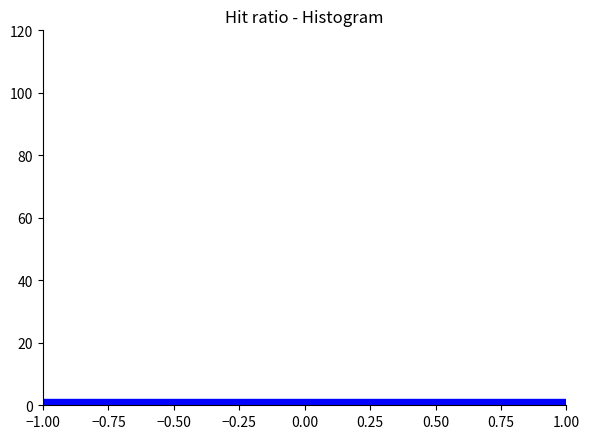

Reading left to right, list every bar in this chart as the range it spans on the x-axis followed by its height. The values are not printed on the chart, so give them approximately, as read against the axis.

-1.0 to -0.8: 2
-0.8 to -0.6: 2
-0.6 to -0.4: 2
-0.4 to -0.2: 2
-0.2 to 0.0: 2
0.0 to 0.2: 2
0.2 to 0.4: 2
0.4 to 0.6: 2
0.6 to 0.8: 2
0.8 to 1.0: 2